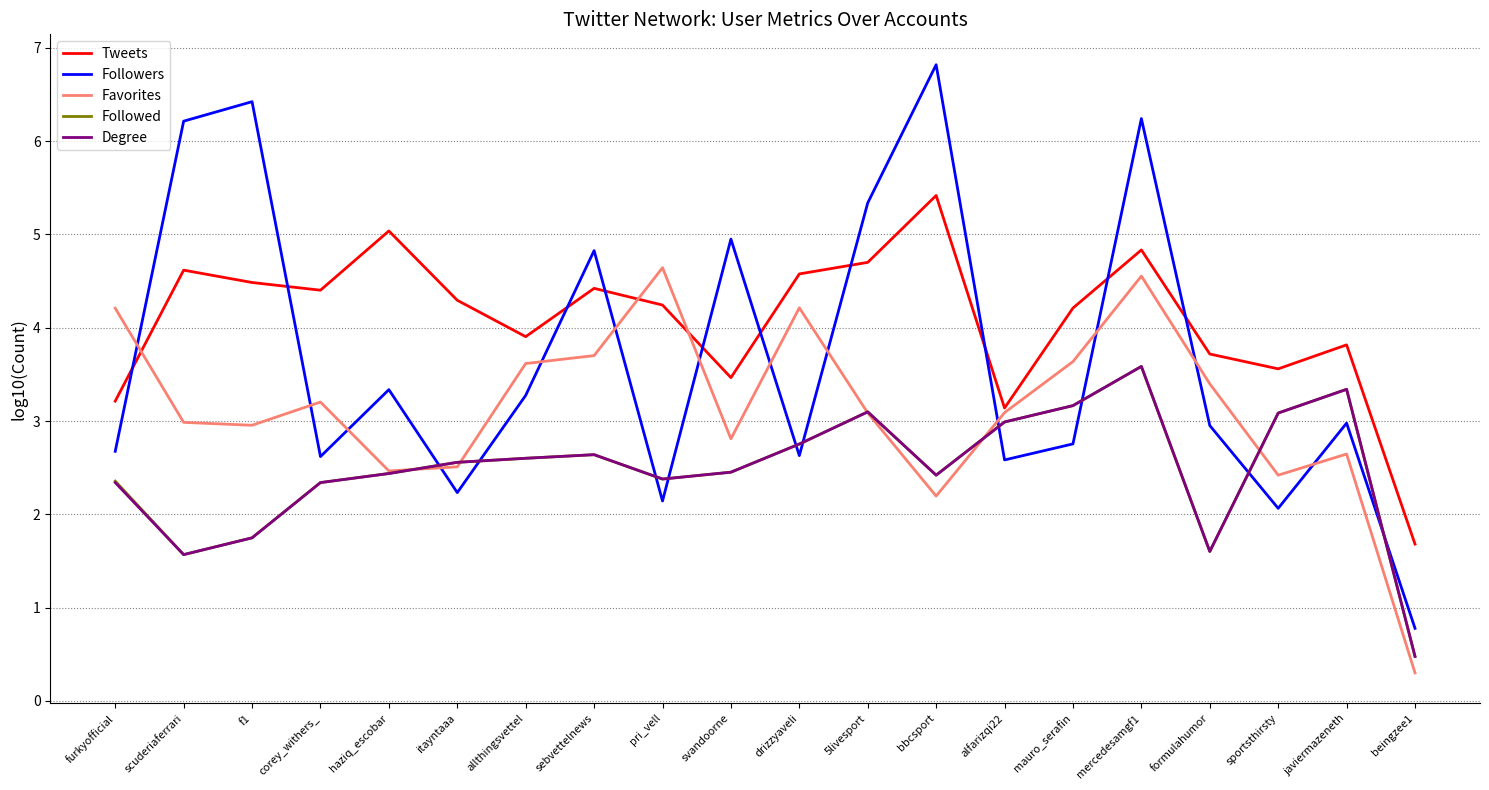

What is the difference between the maximum and minimum values in the Degree series?

3.1